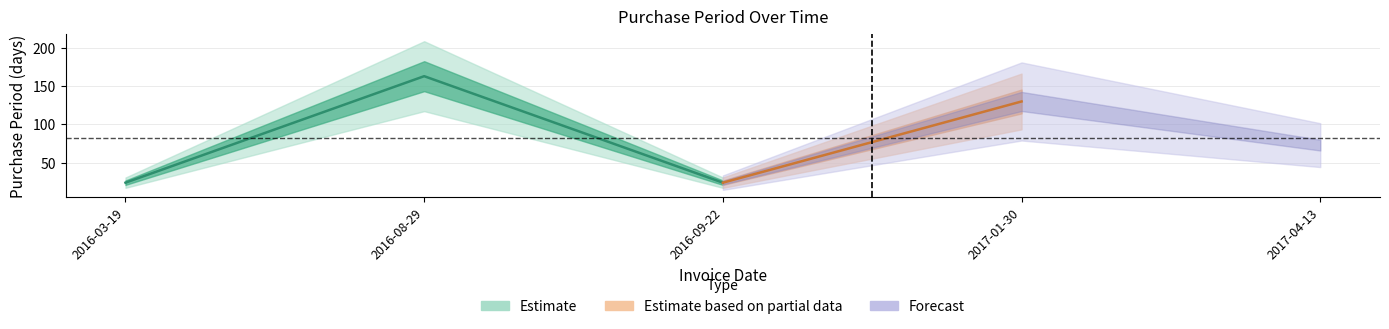

Rank the categories by value from highest to lowest.

2016-08-29, 2017-01-30, 2017-04-13, 2016-03-19, 2016-09-22